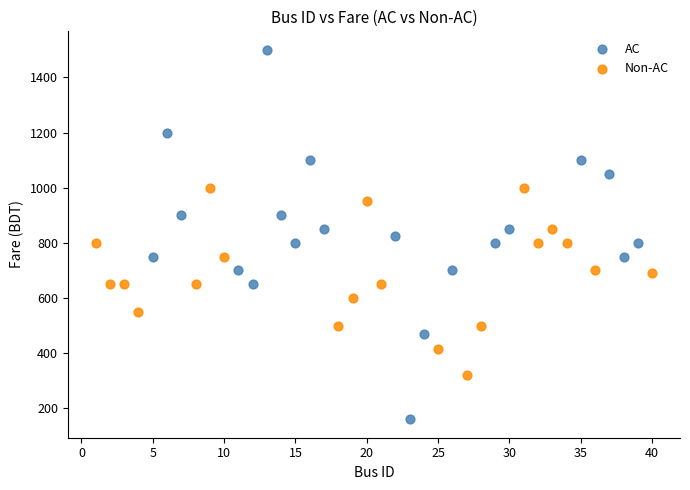

Which series has the largest Y range (max minus min)?

AC